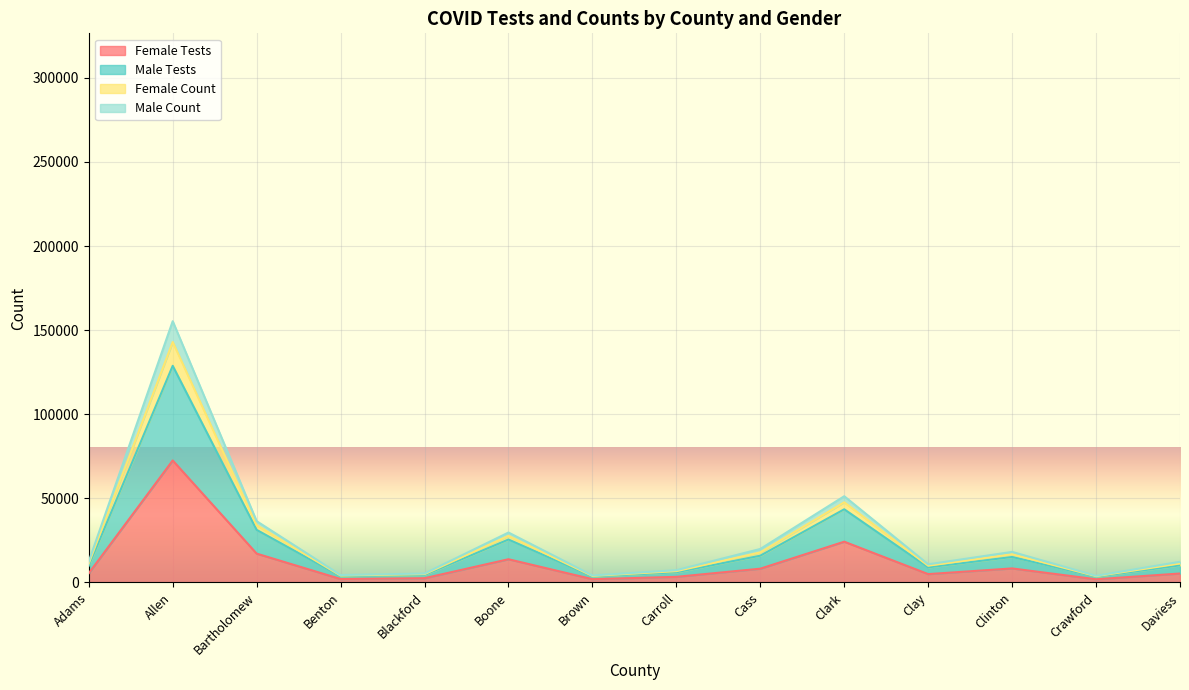

True or false: Male Count and Male Tests cross at least once.

False